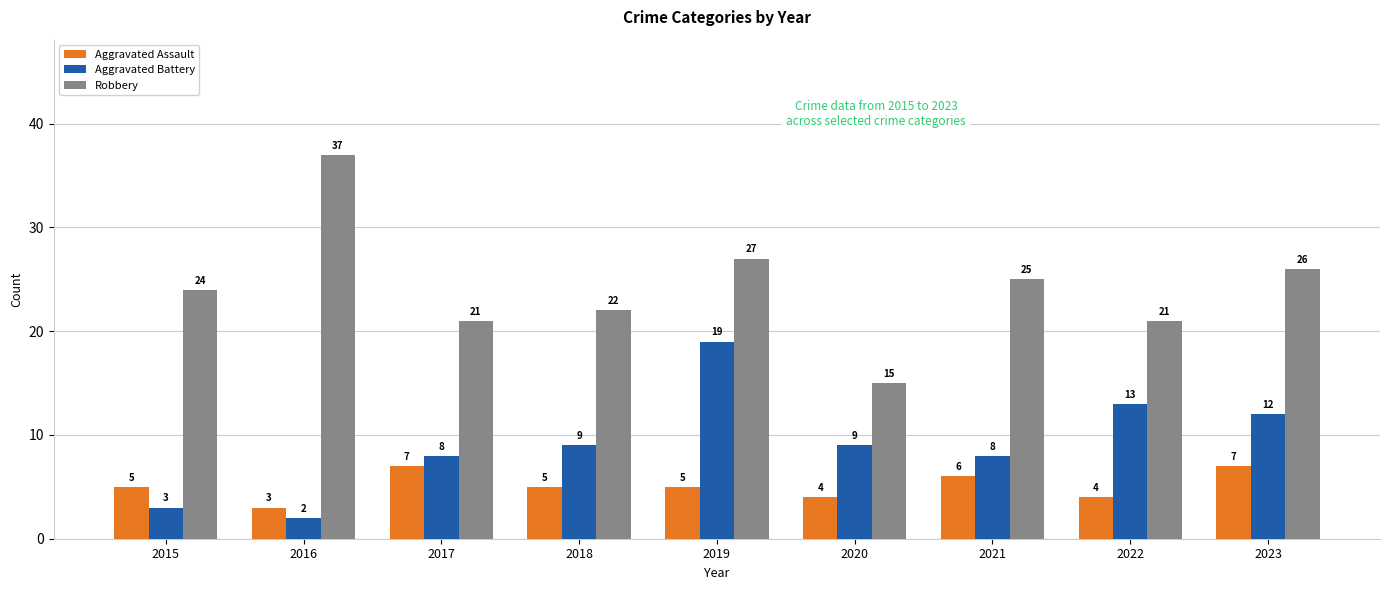

How many groups of bars are there?

9